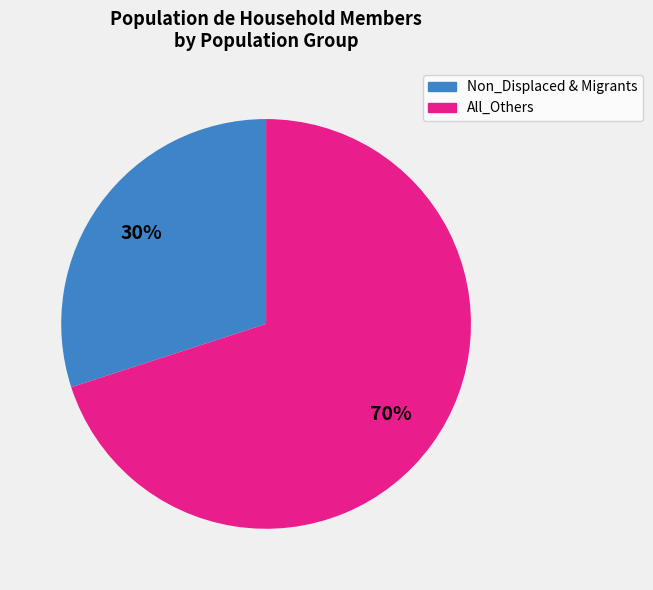

To the nearest percent, what is the difference between the largest and smallest slice percentages?

40%